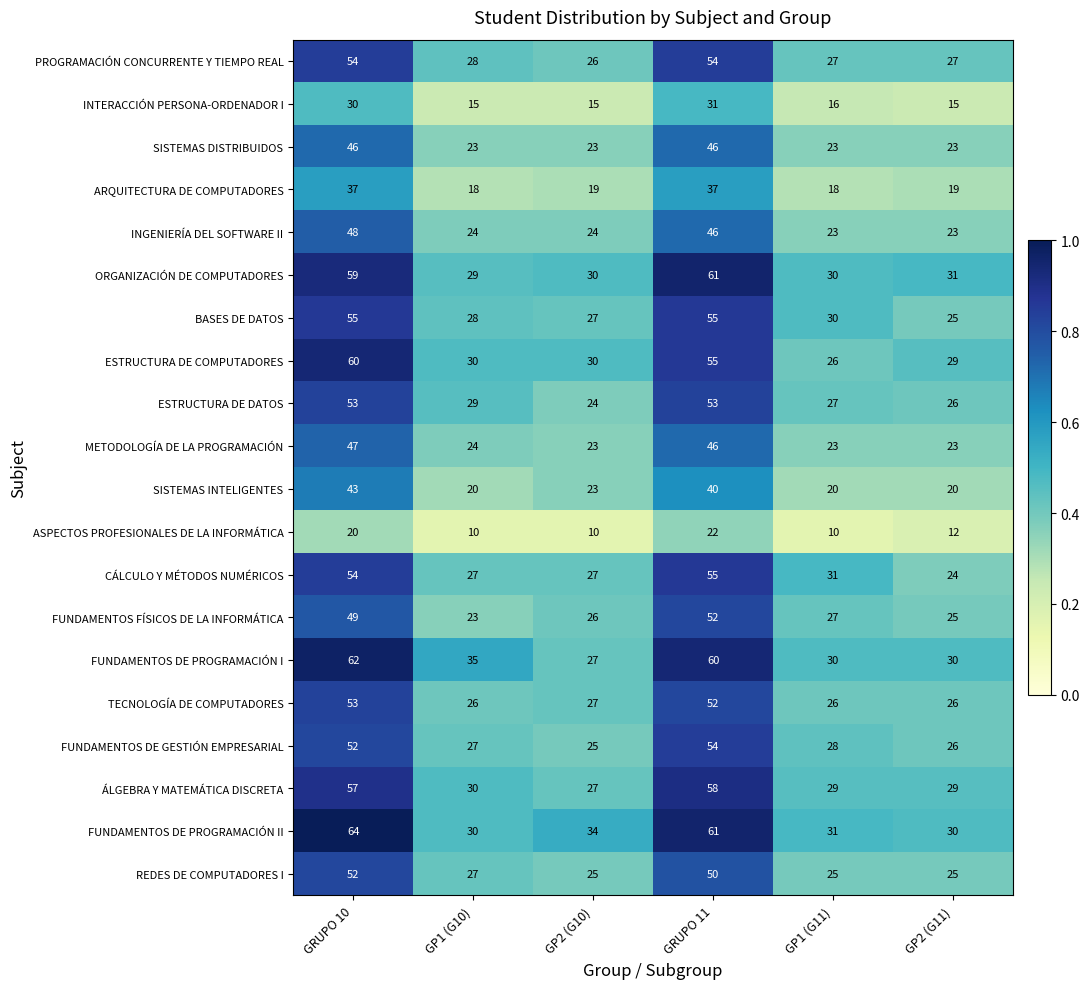

What is the difference between the highest and lowest values at GP1 (G11)?

21